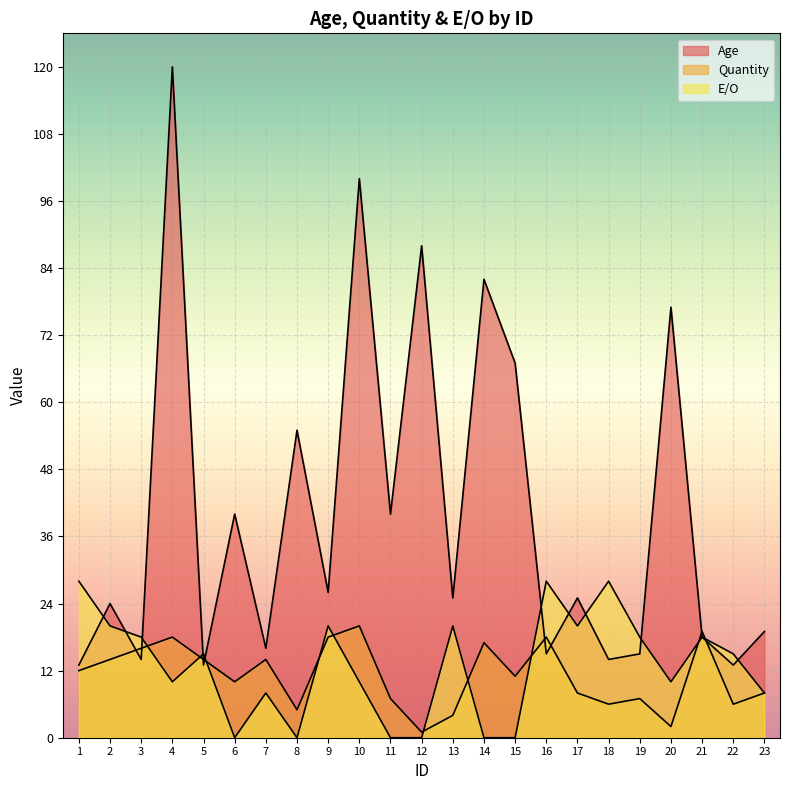

Is the value of E/O at 8 greater than the value of Age at 17?

No